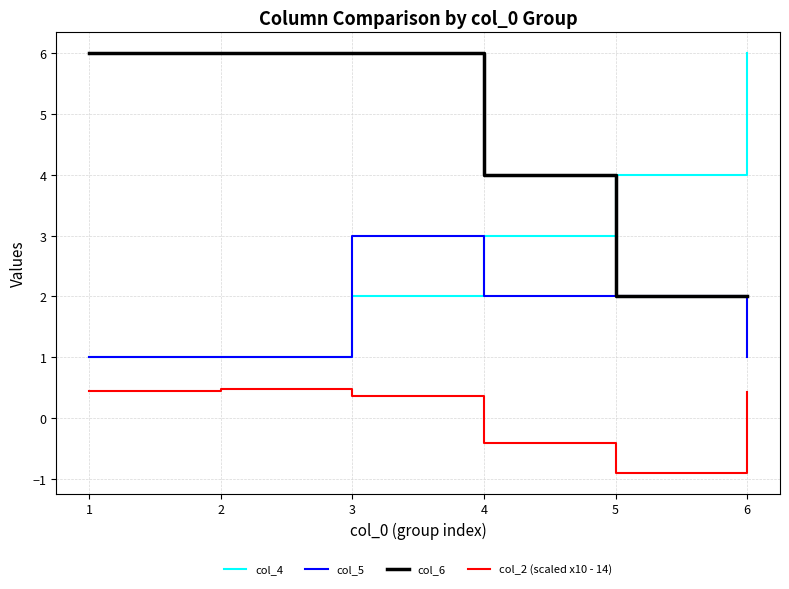

What is the total value across all series at 4?

8.6